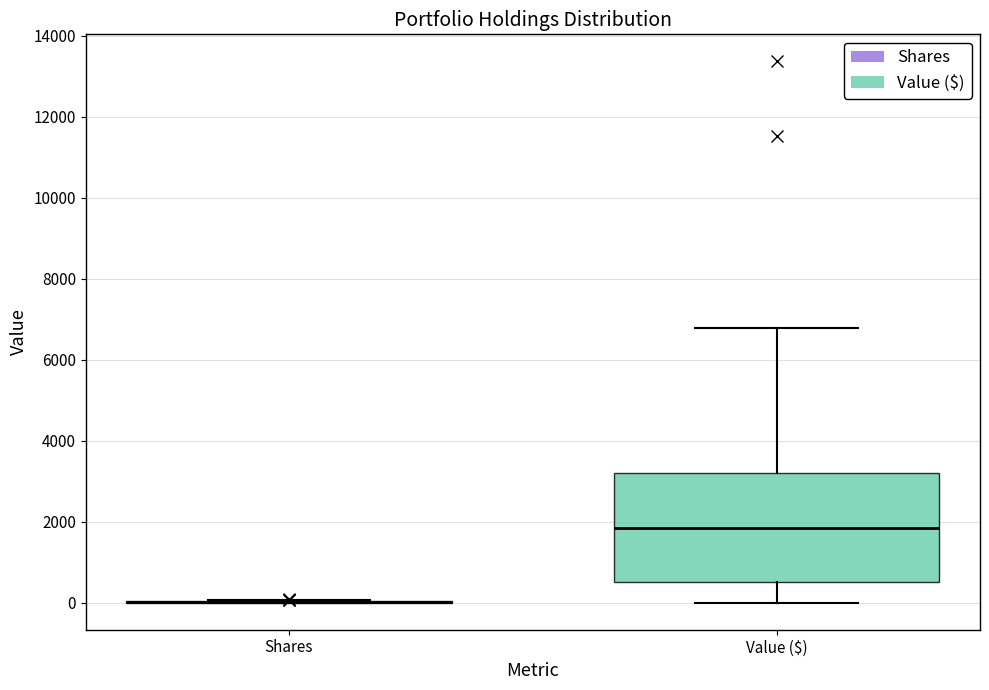

Reading left to right, transcribe this box plot: for each box, give where its median line is, the range the box spans, and where its two whiskers end, as read against the y-axis. The values are not printed on the chart, so give them approximately, as read against the axis.

Shares: box collapsed to a line at 0, whiskers 0 to 0
Value ($): median 1800, box 600 to 3200, whiskers 0 to 6800